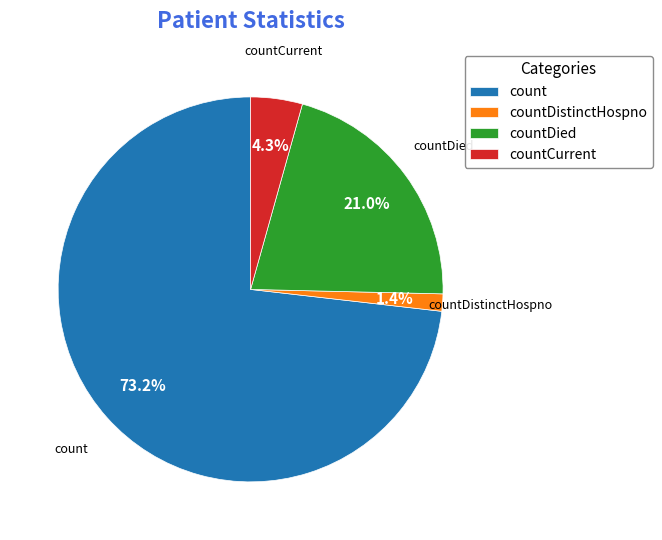

Which category has the biggest portion of the pie?

count